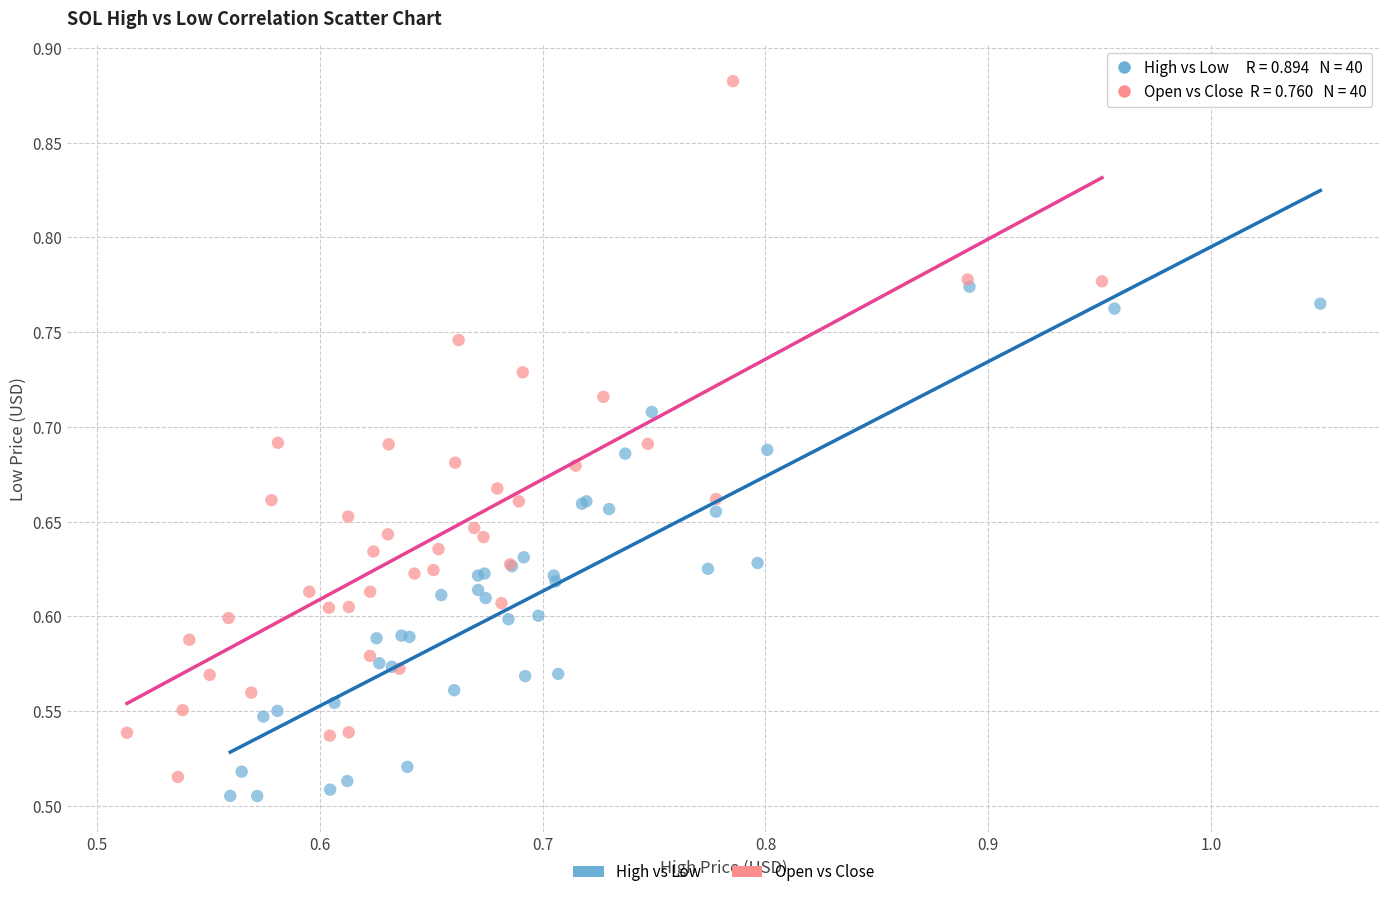

Which series has the widest spread of Y values?

Open vs Close